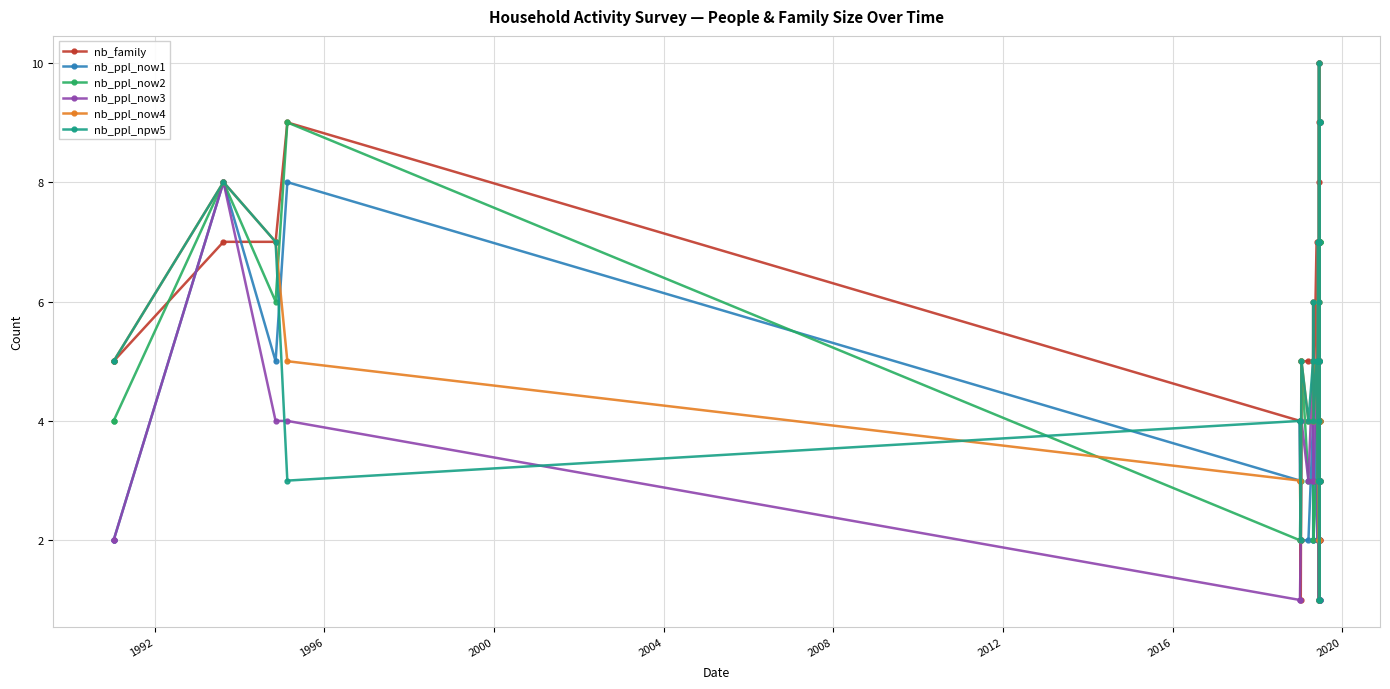

How many nb_ppl_npw5 values are between 4 and 7?

26